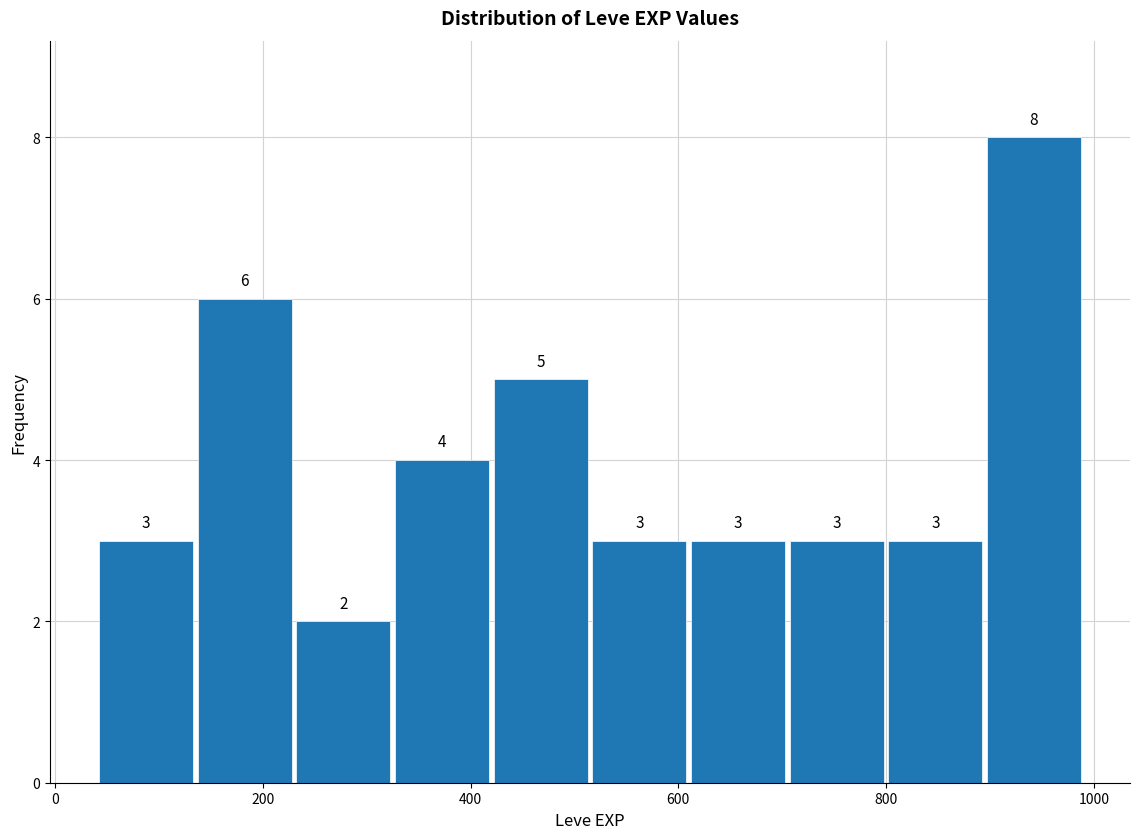

Over which range of the x-axis is the bar tallest?

895 to 990